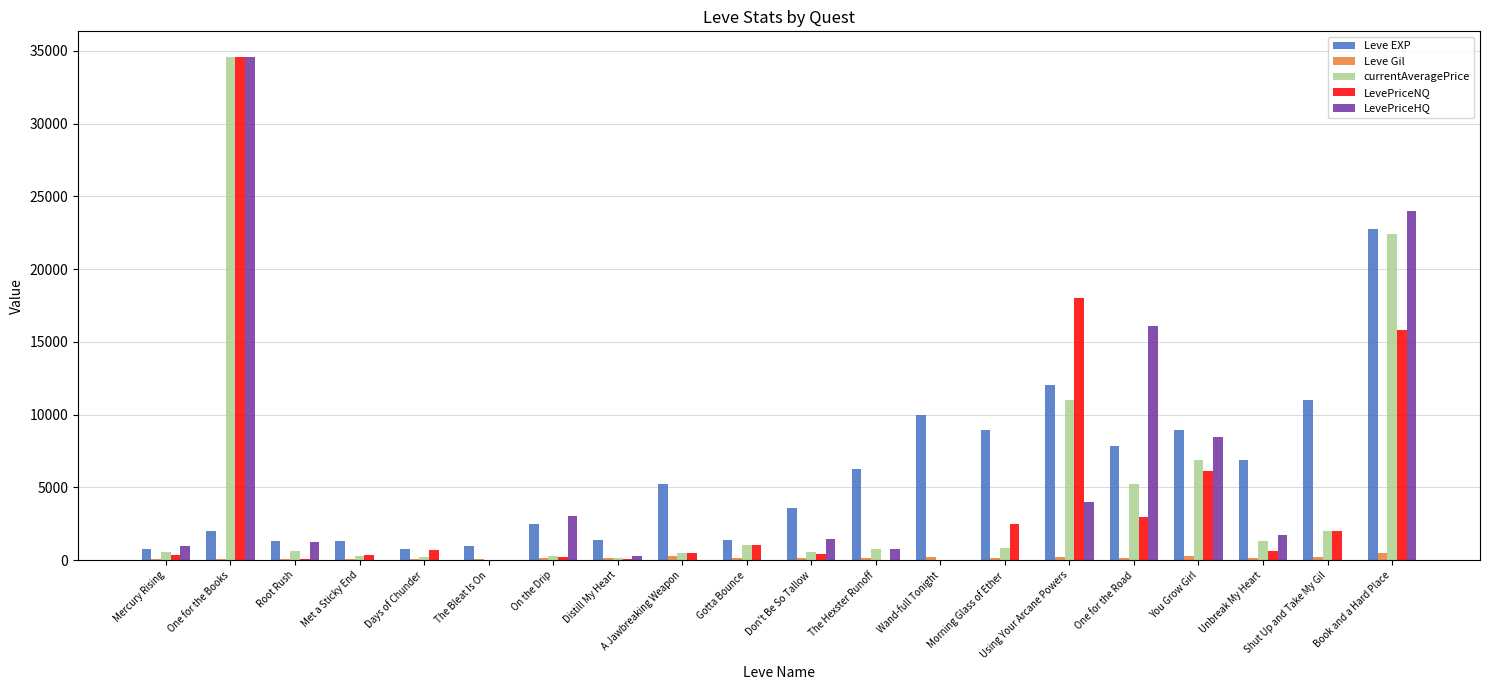

Between A Jawbreaking Weapon and Gotta Bounce, which series saw the biggest shift?

Leve EXP